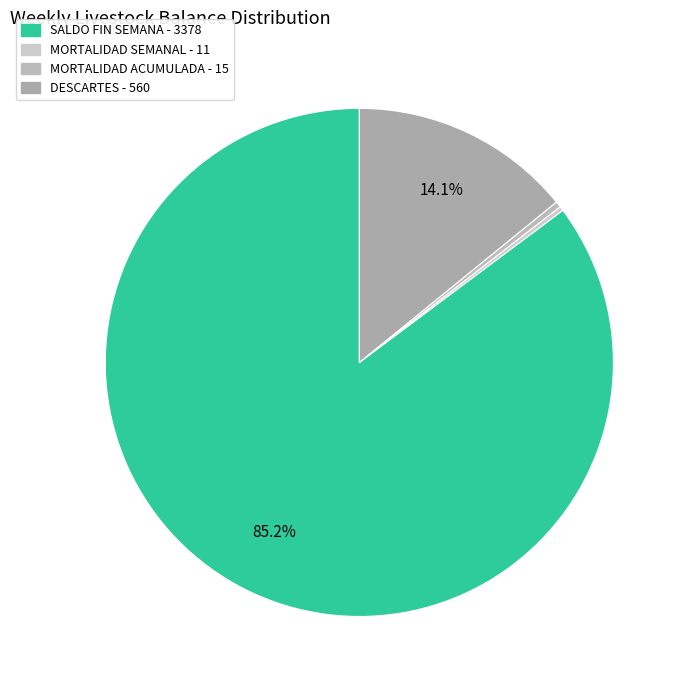

Rank the categories by value from lowest to highest.

MORTALIDAD SEMANAL - 11, MORTALIDAD ACUMULADA - 15, DESCARTES - 560, SALDO FIN SEMANA - 3378